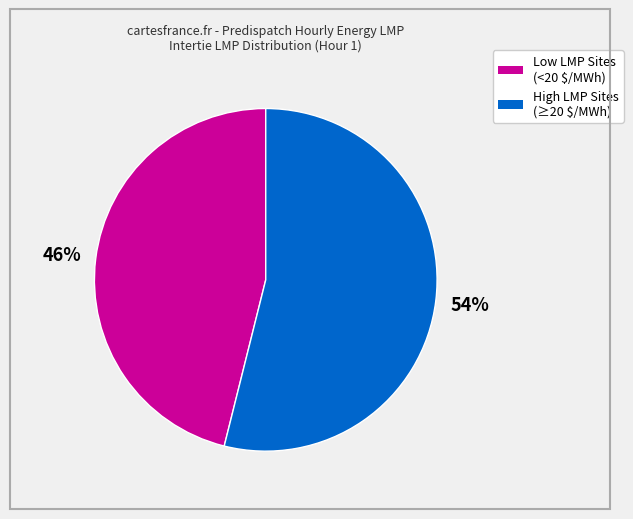

Is there any slice that represents more than half of the pie?

Yes